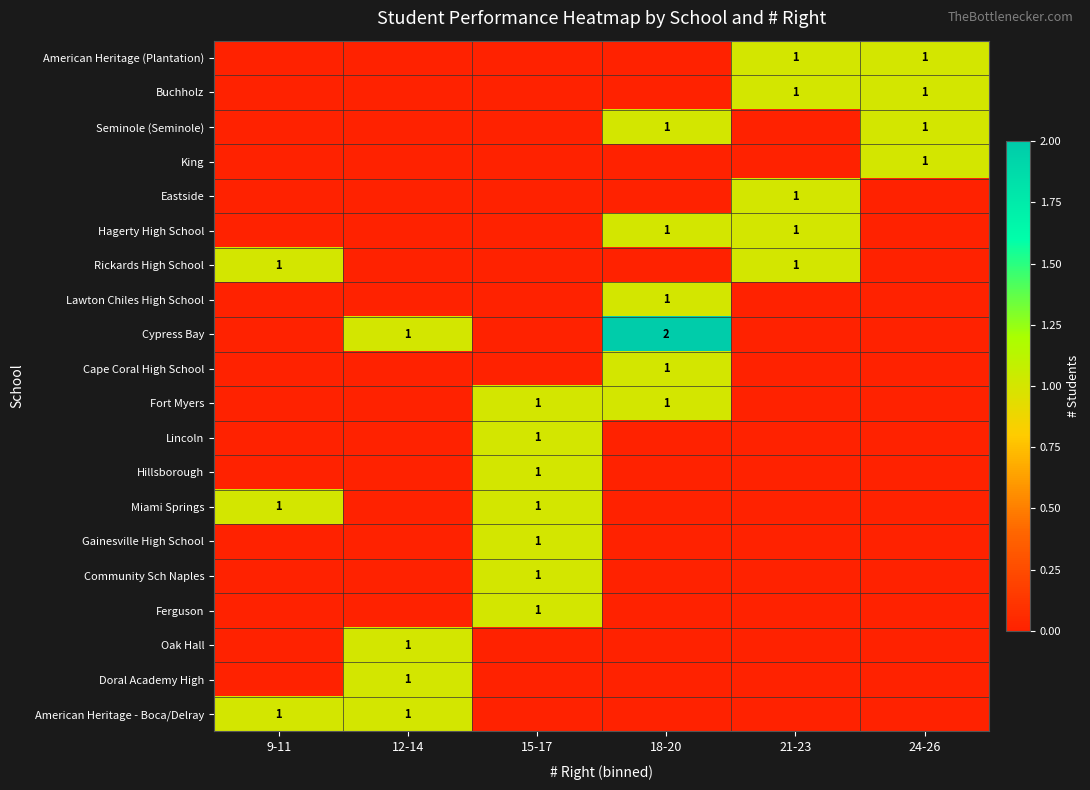

Is it true that American Heritage (Plantation) equals 2 at 24-26?

False